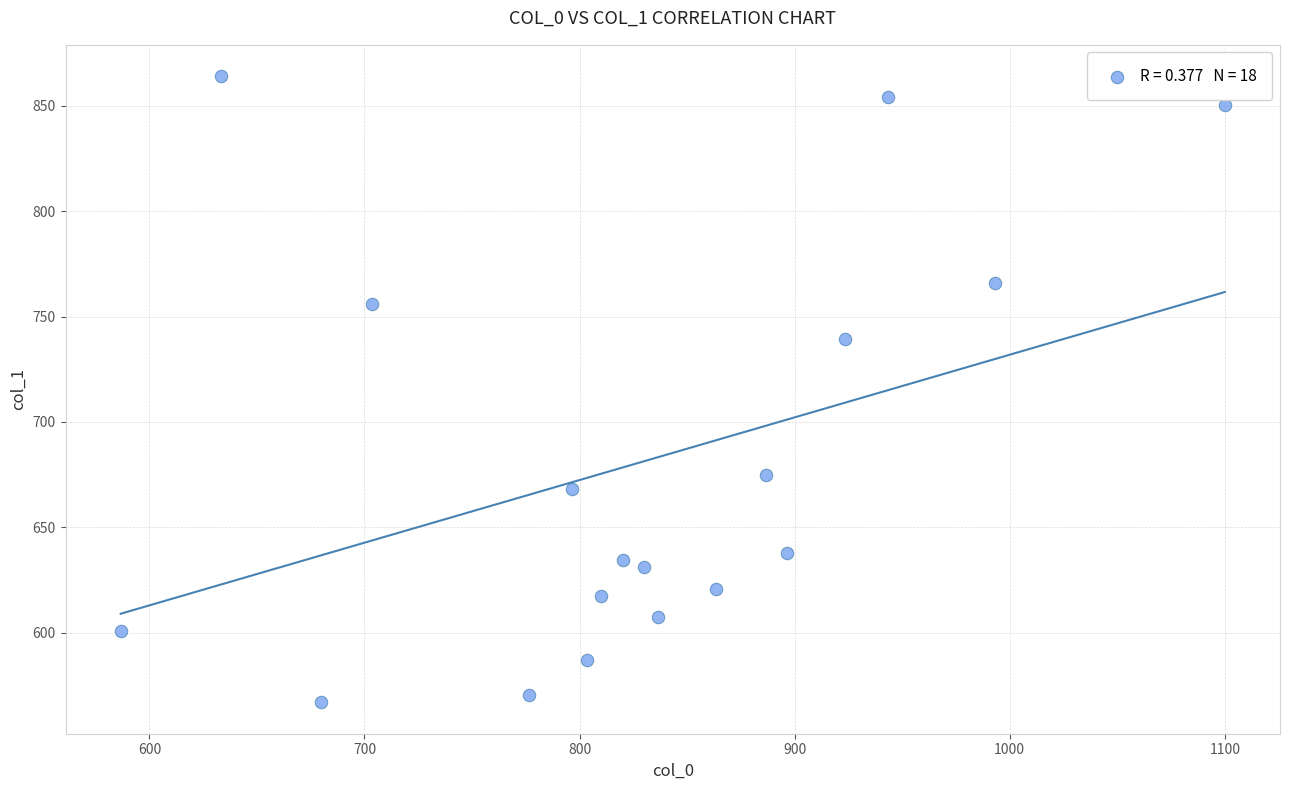

What Y value in the scatter plot is closest to 715?

739.1